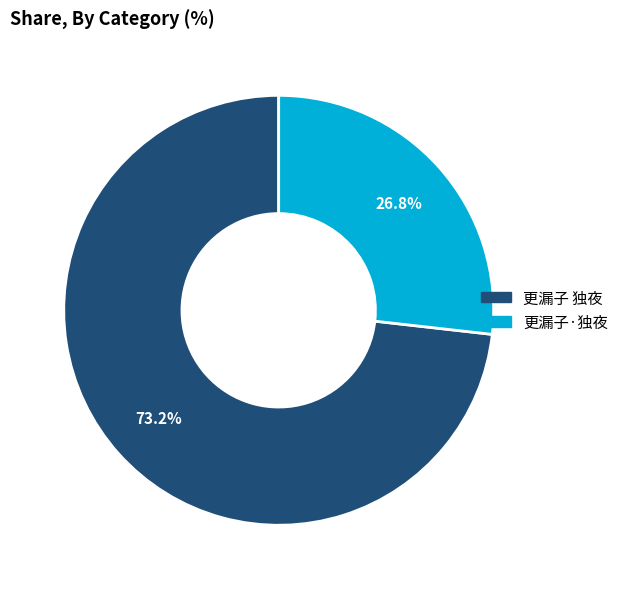

What is the total percentage of 更漏子·独夜 and 更漏子 独夜?

100.0%